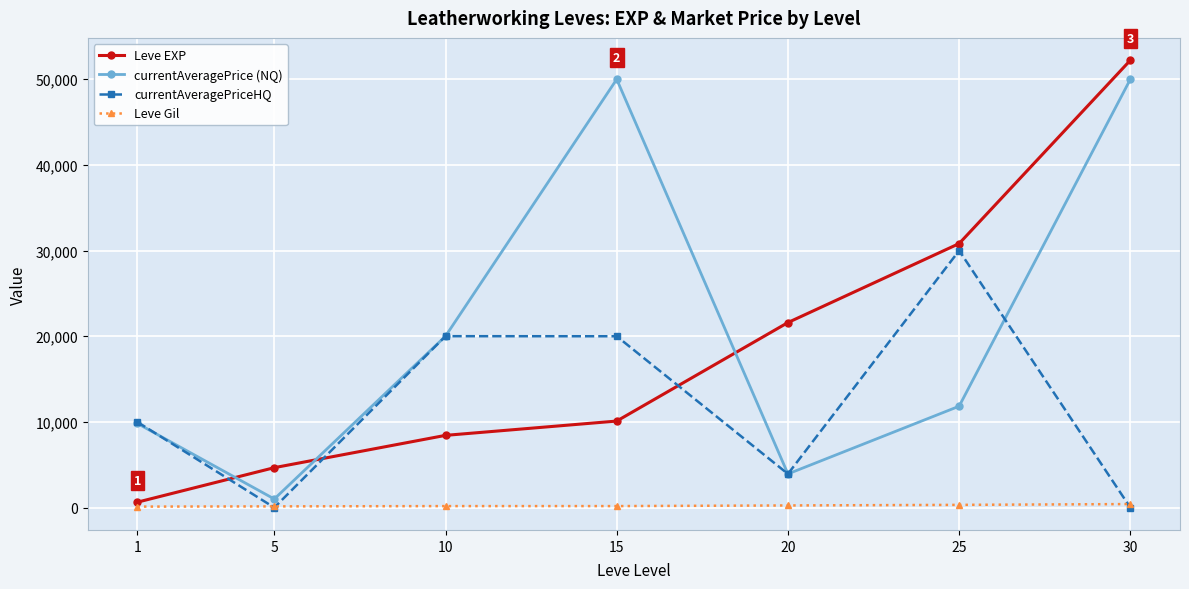

The value of currentAveragePriceHQ at 25 is 30000.0. True or false?

True